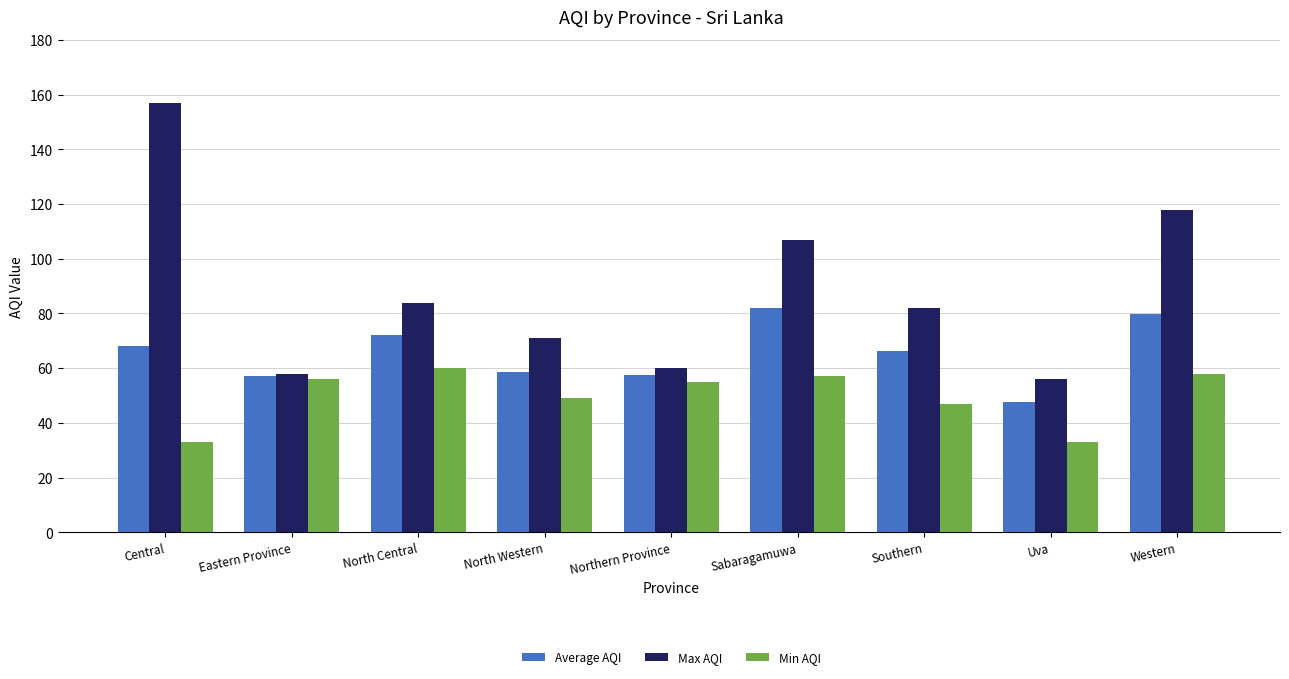

Is it true that Max AQI equals 91.0 at Eastern Province?

False